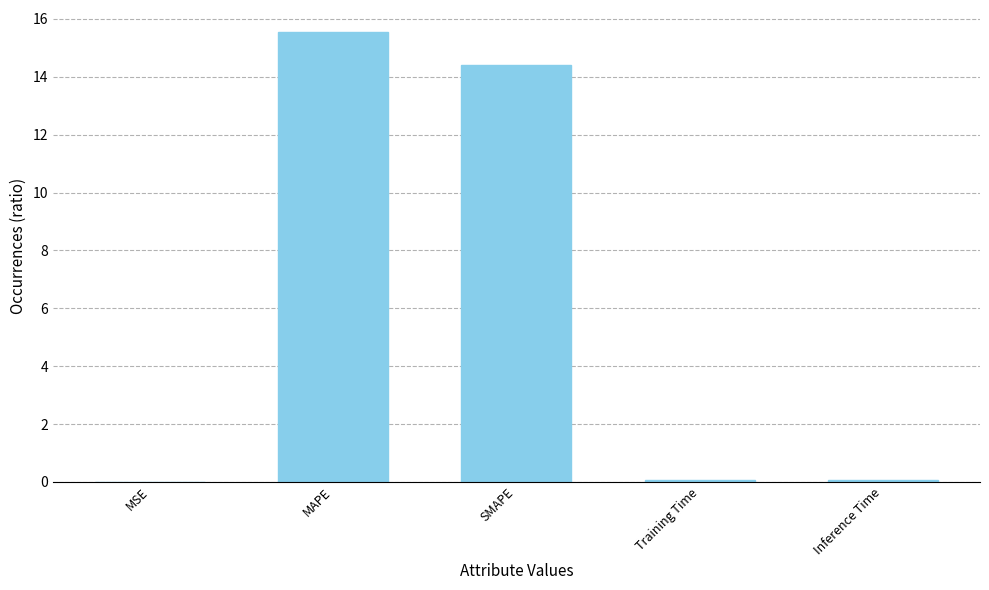

What is the difference between the values at MAPE and Training Time?

15.5